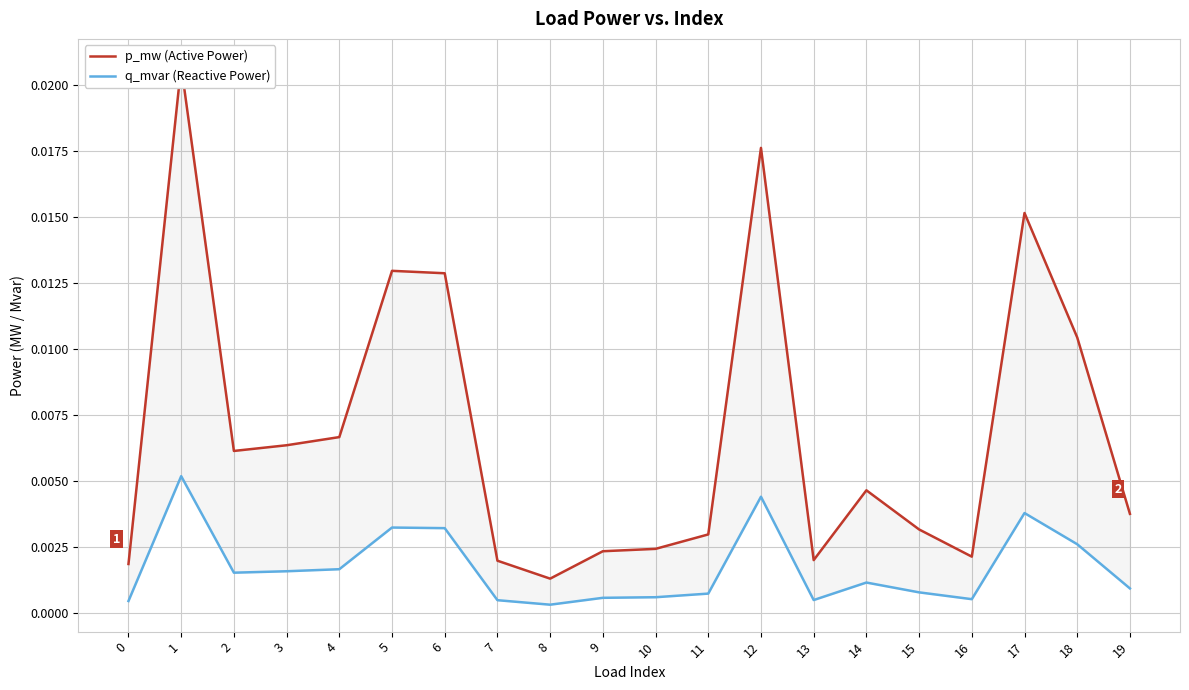

Is the value of q_mvar (Reactive Power) at 16 greater than the value of p_mw (Active Power) at 18?

No